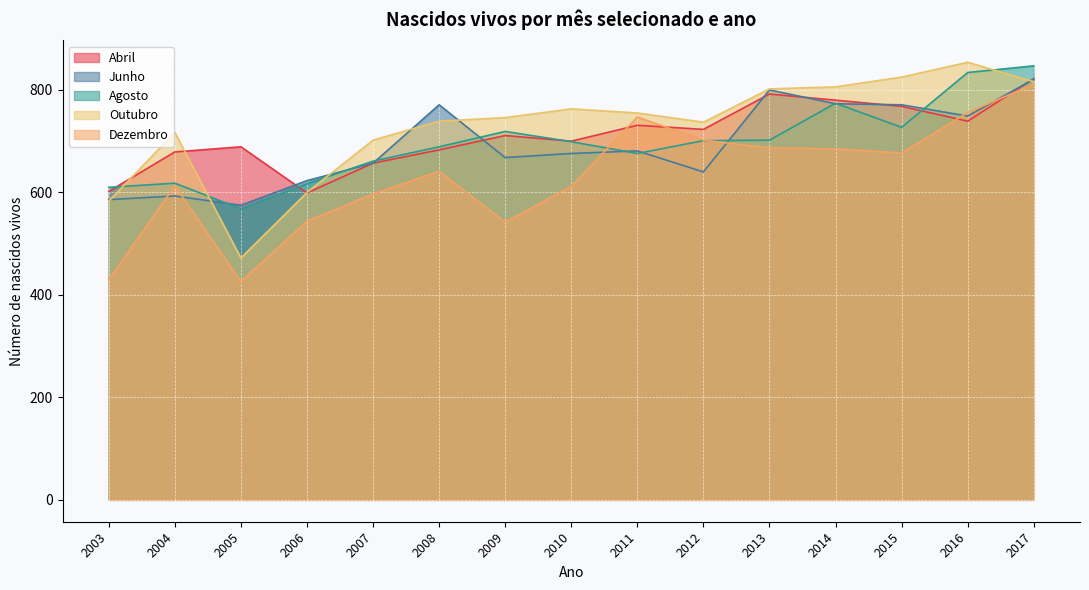

What is the maximum value shown in the chart?

854